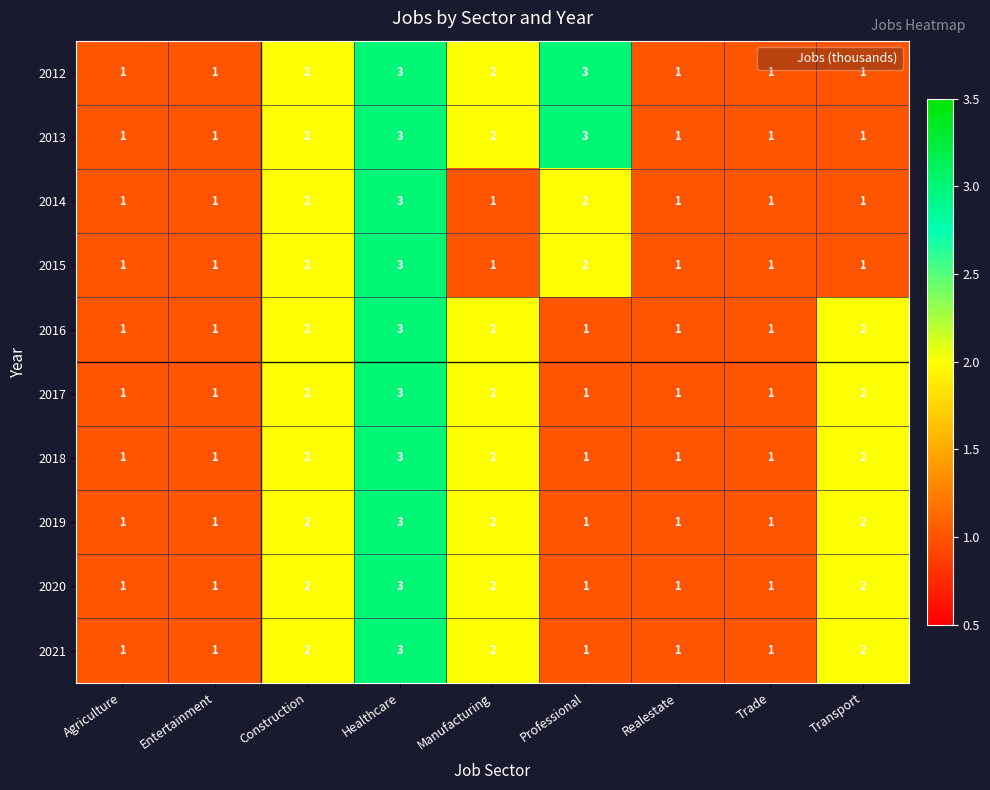

What is the sum of the 2017 values at Transport and Healthcare?

5